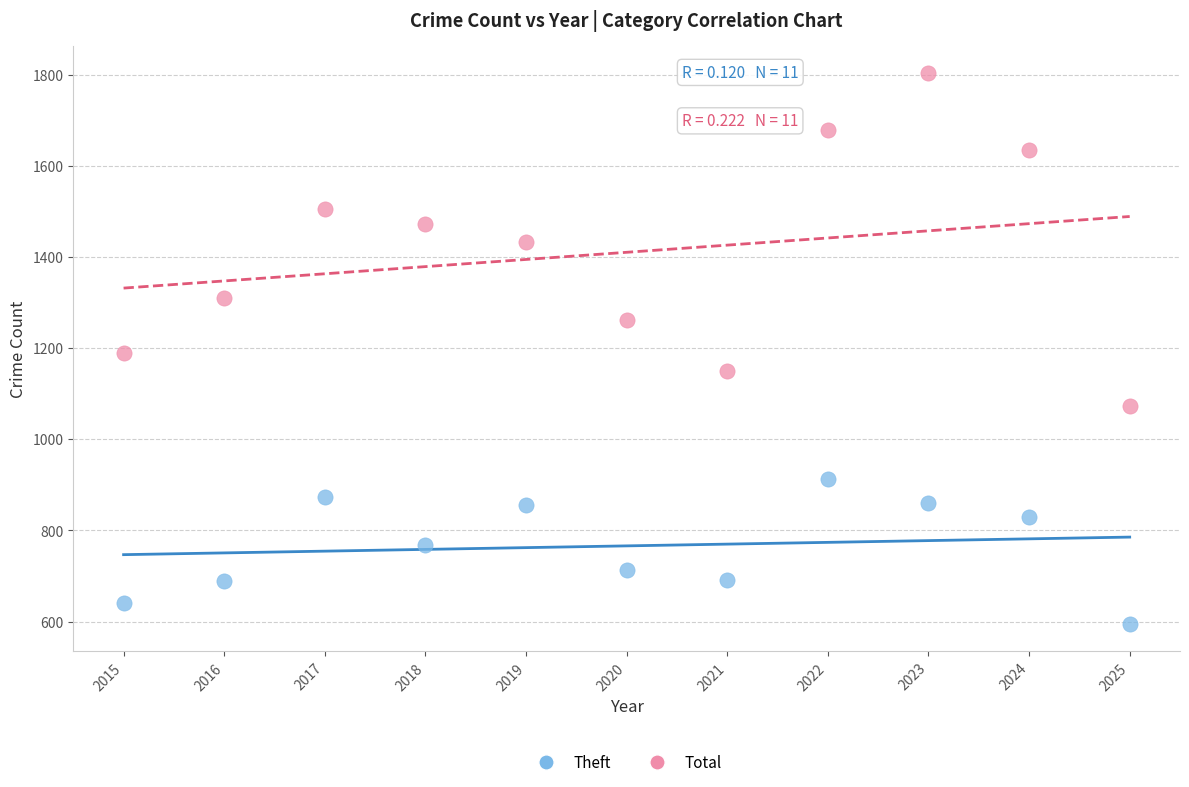

Which series contains the lowest Y value?

Theft